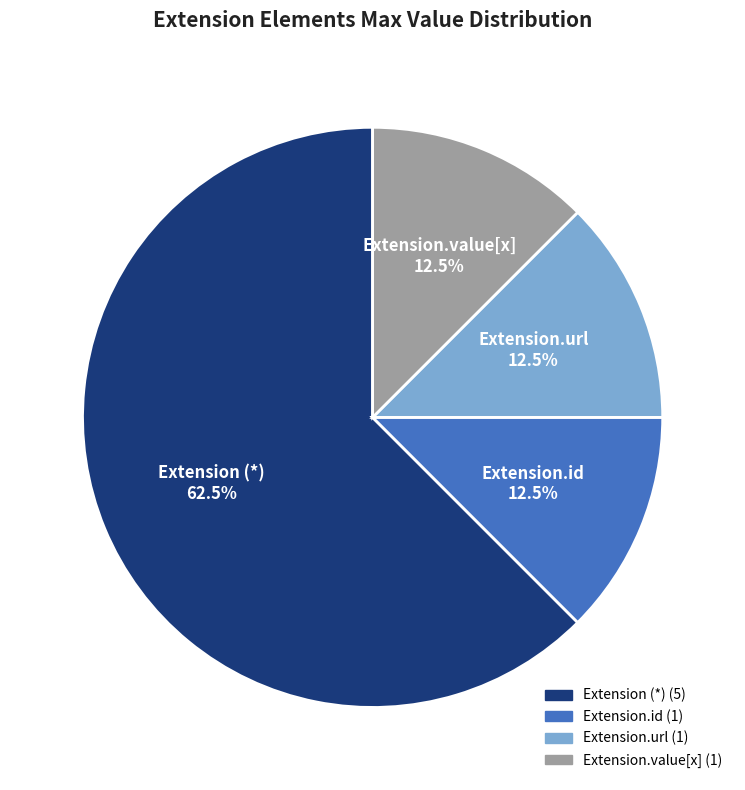

Does any single category account for the majority?

Yes